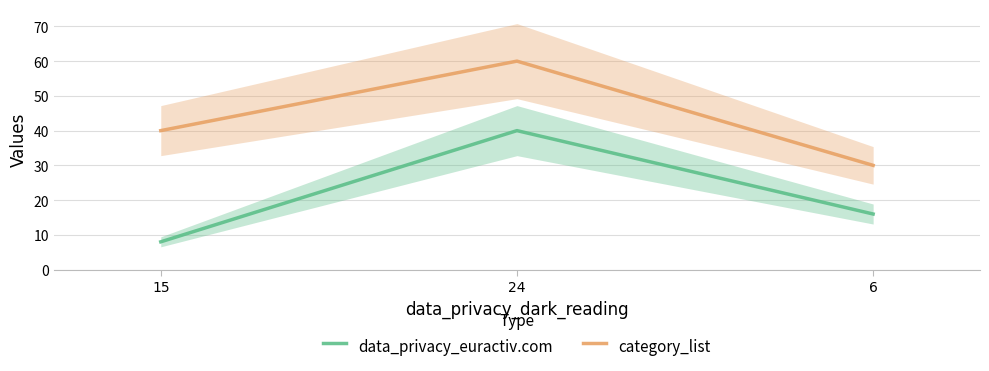

Which series has the largest total across all categories?

category_list